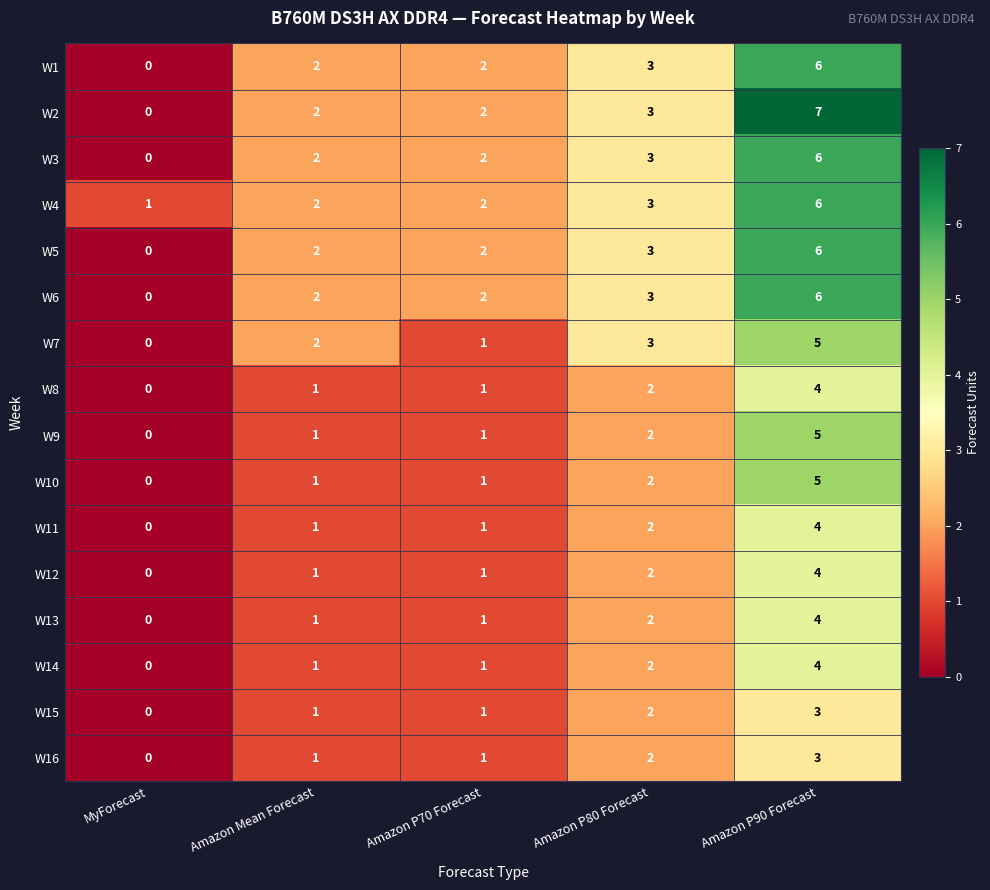

How many data points in W16 are less than 1?

1